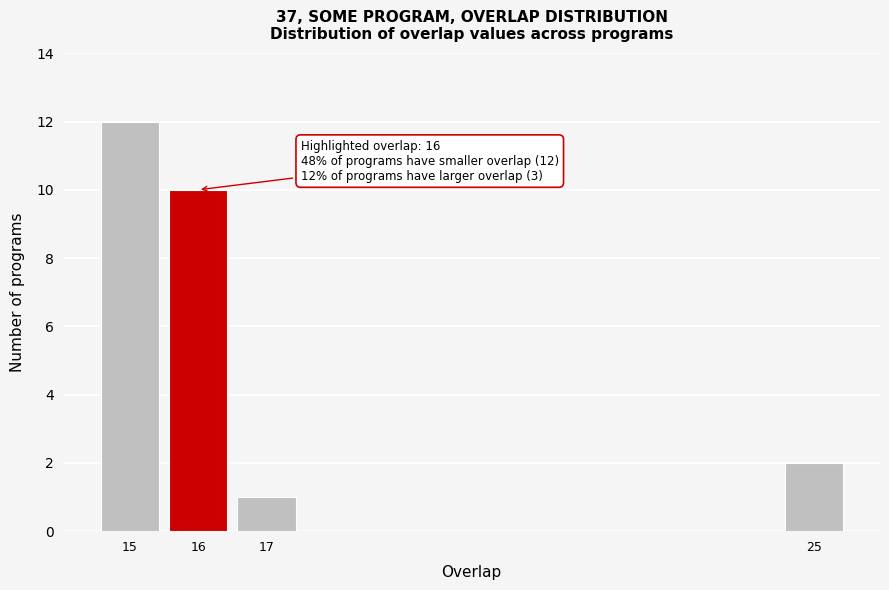

Reading left to right, extract all data points from this chart.

12	10	1	2